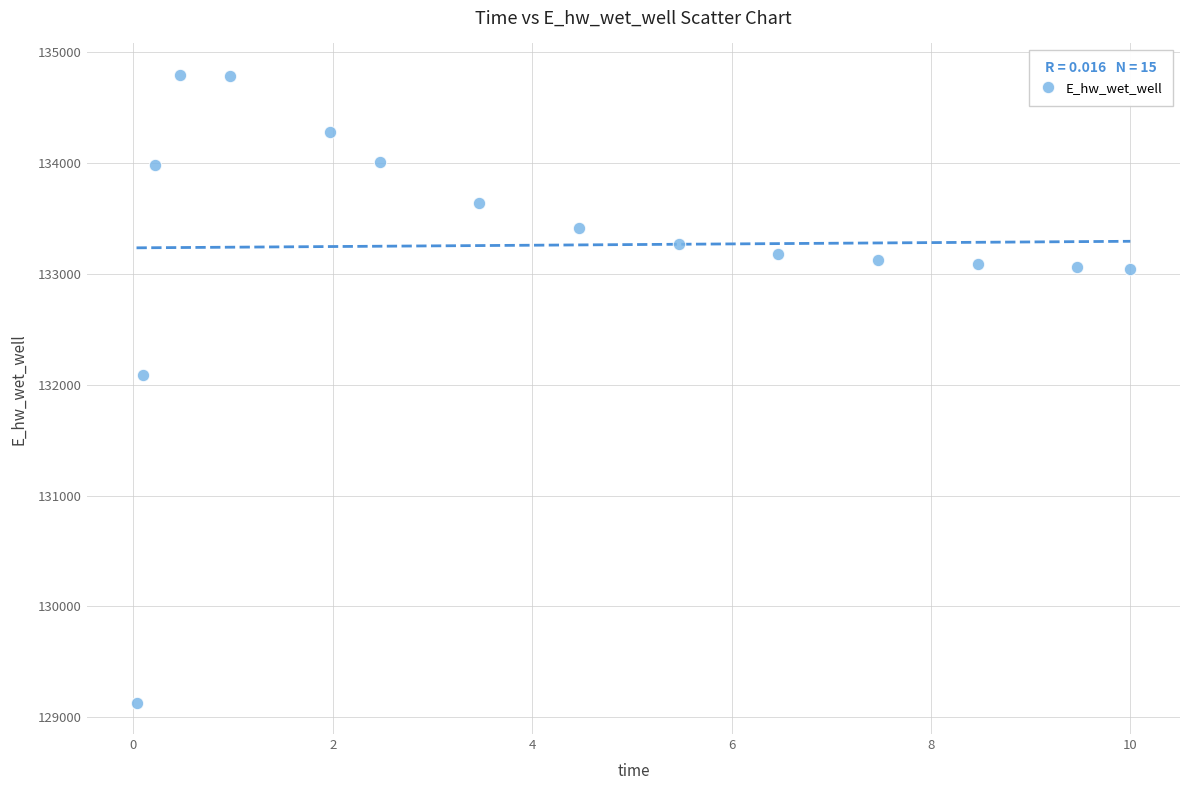

What Y value in the scatter plot is closest to 131963?

132086.6